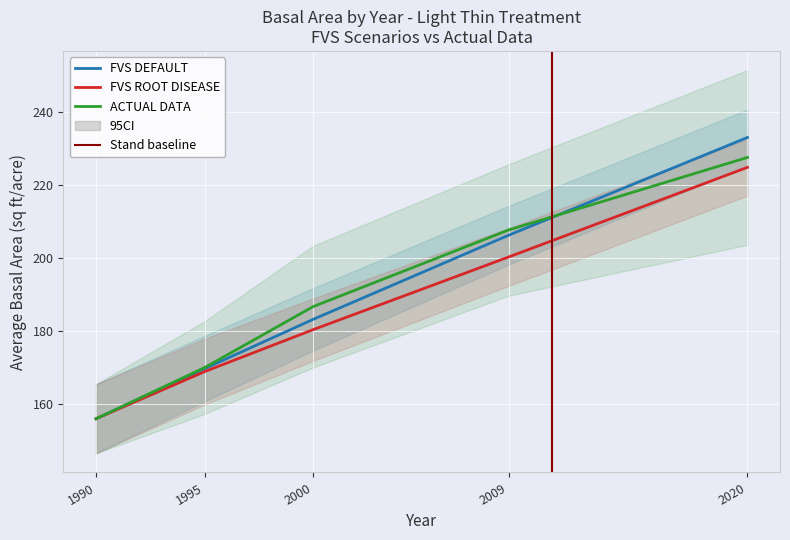

True or false: ACTUAL DATA has more than 2 interior local peaks.

False